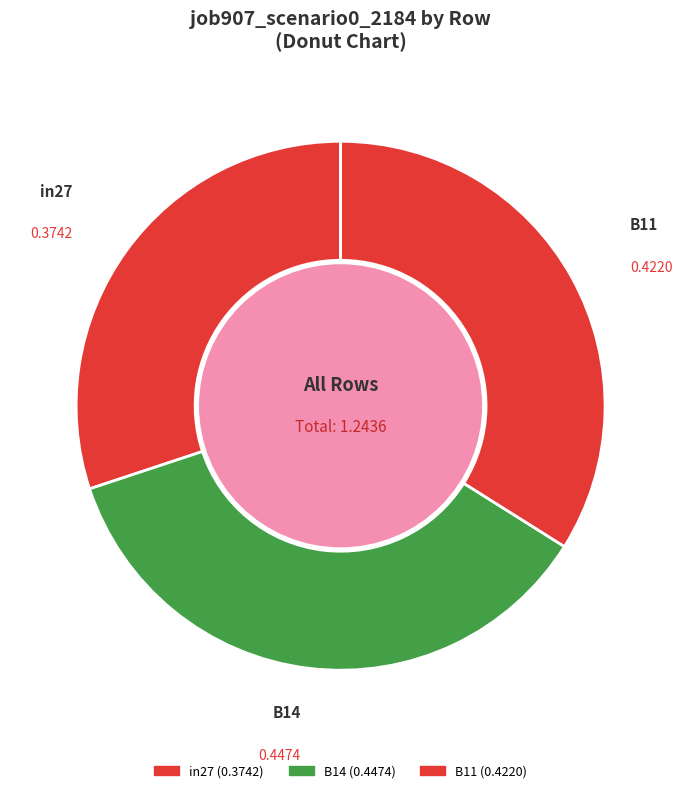

Is it true that B11 is 22% of the pie?

False